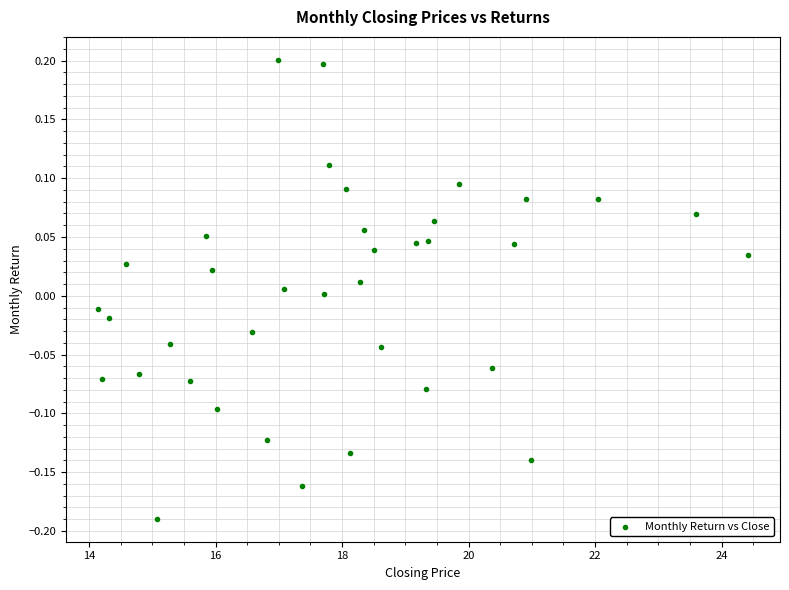

What is the range of X values (max minus min)?

10.3